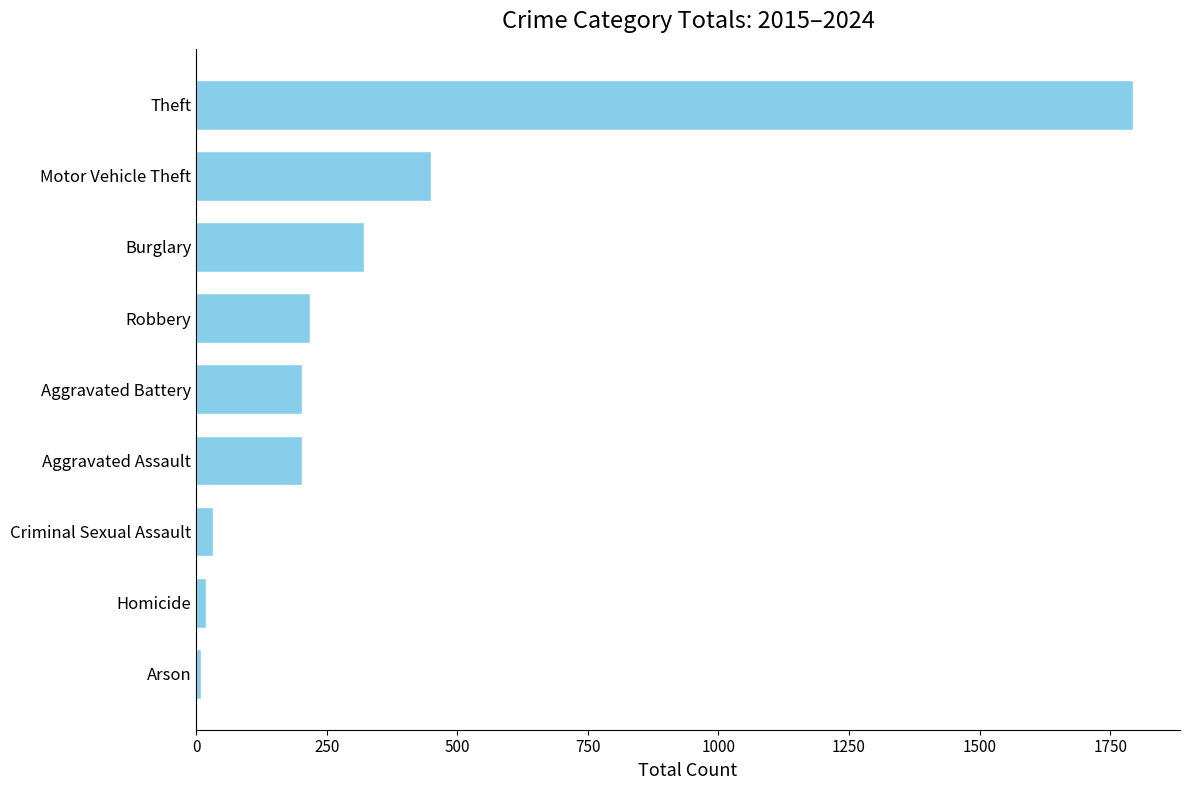

What is the change in value from Aggravated Battery to Burglary?

+119